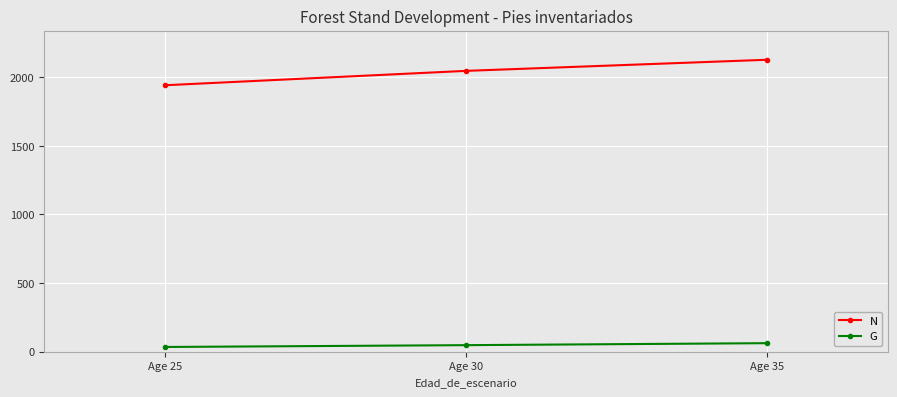

Reading right to left, what are all the values shown in this chart?

N: 2127.5	2046.5	1941.7
G: 62.3	47.9	34.6